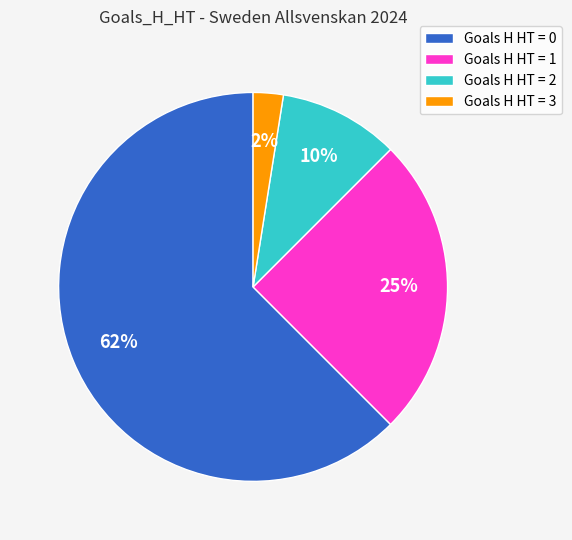

Combined, do Goals H HT = 3 and Goals H HT = 0 account for over 50%?

Yes